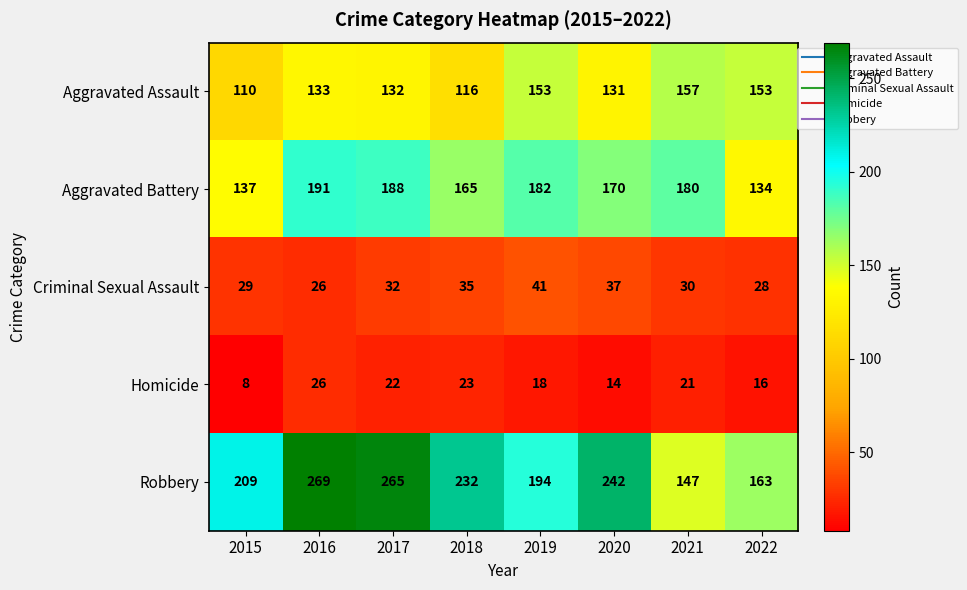

List the series in order of their peak value, lowest first.

Homicide, Criminal Sexual Assault, Aggravated Assault, Aggravated Battery, Robbery